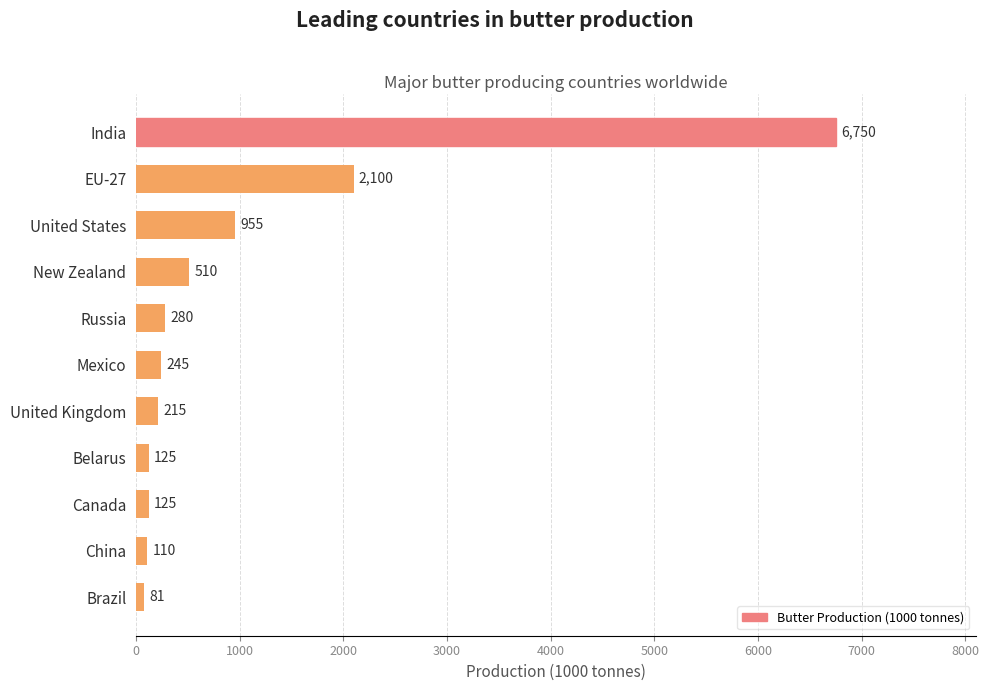

Reading top to bottom, list all the values displayed in this chart.

India=6750	EU-27=2100	United States=955	New Zealand=510	Russia=280	Mexico=245	United Kingdom=215	Belarus=125	Canada=125	China=110	Brazil=81